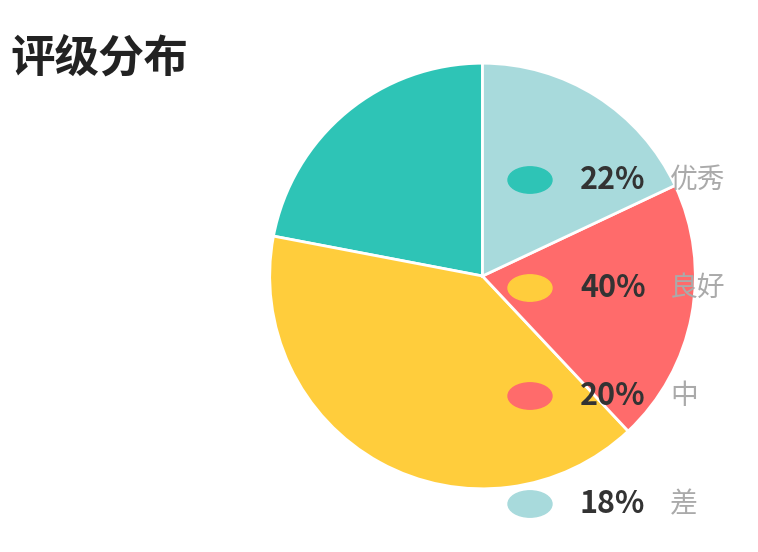

Is there a majority slice in this chart?

No